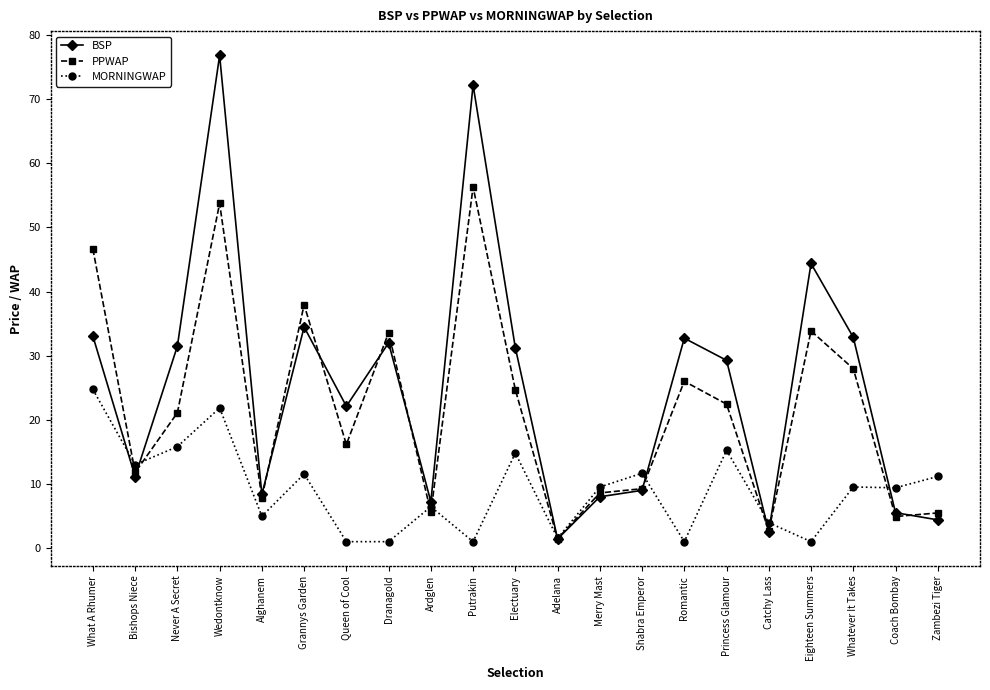

What is the sum of all BSP values?

530.4